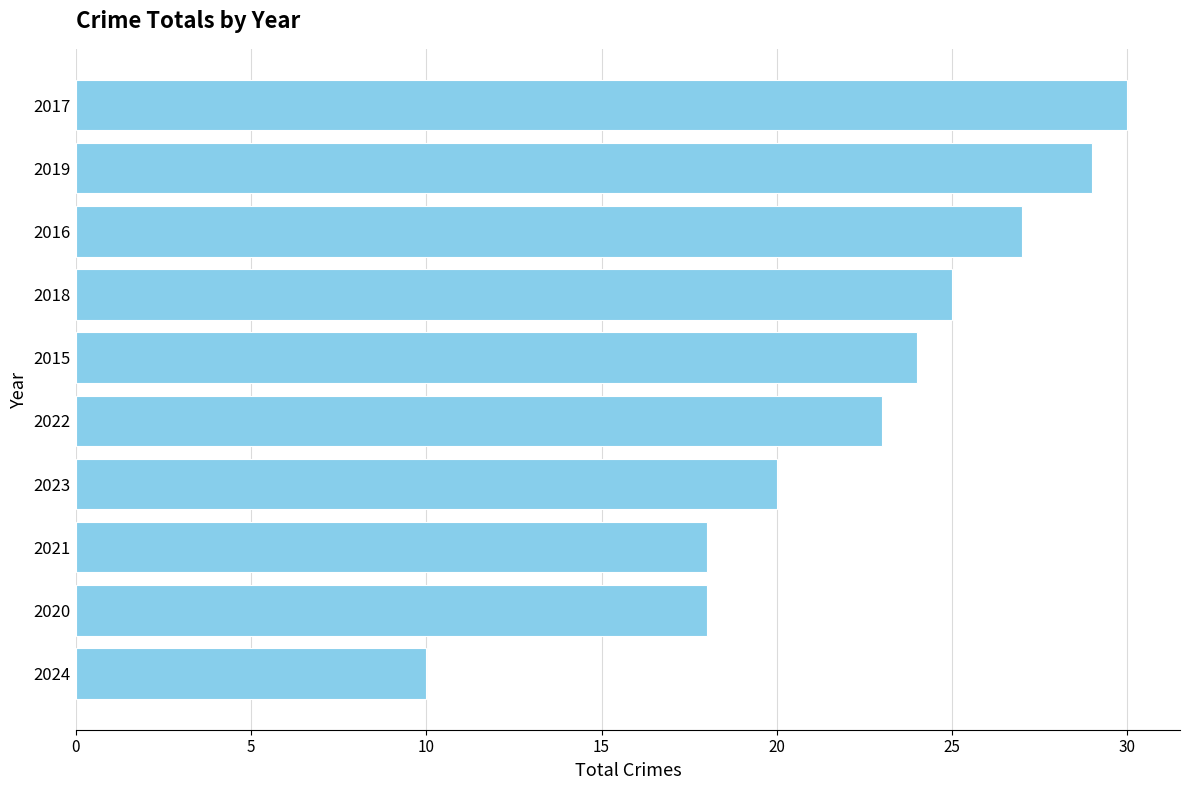

What is the change in value from 2024 to 2020?

+8